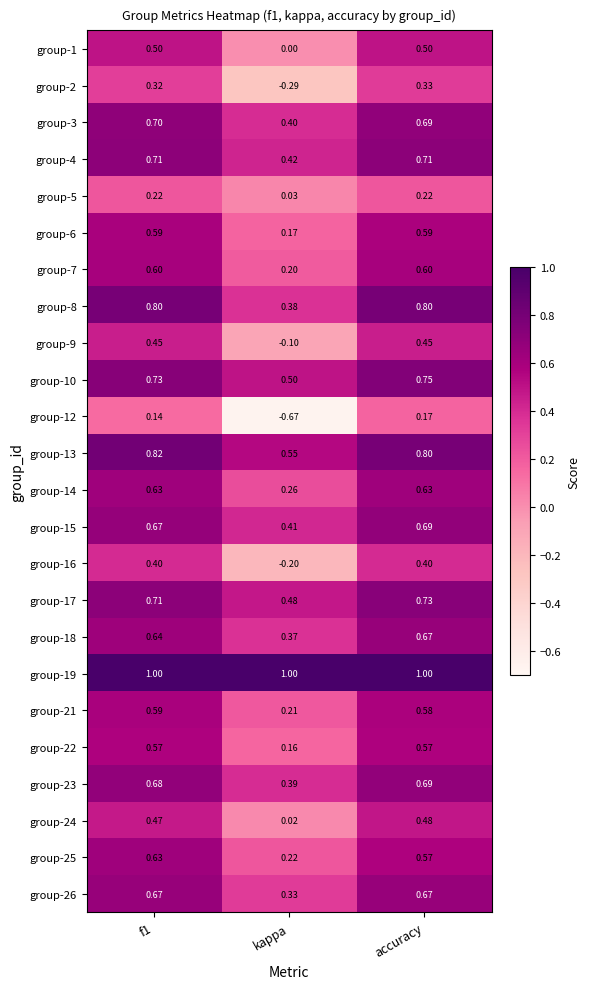

Which category has the lowest value in the group-26 series?

kappa